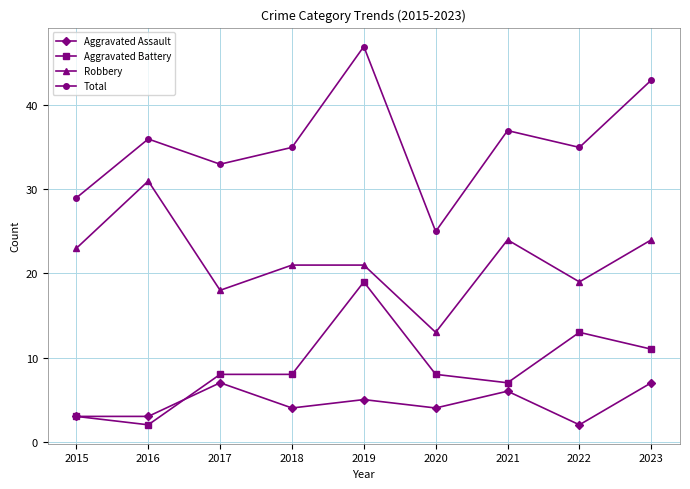

At which label does Robbery reach its minimum?

2020